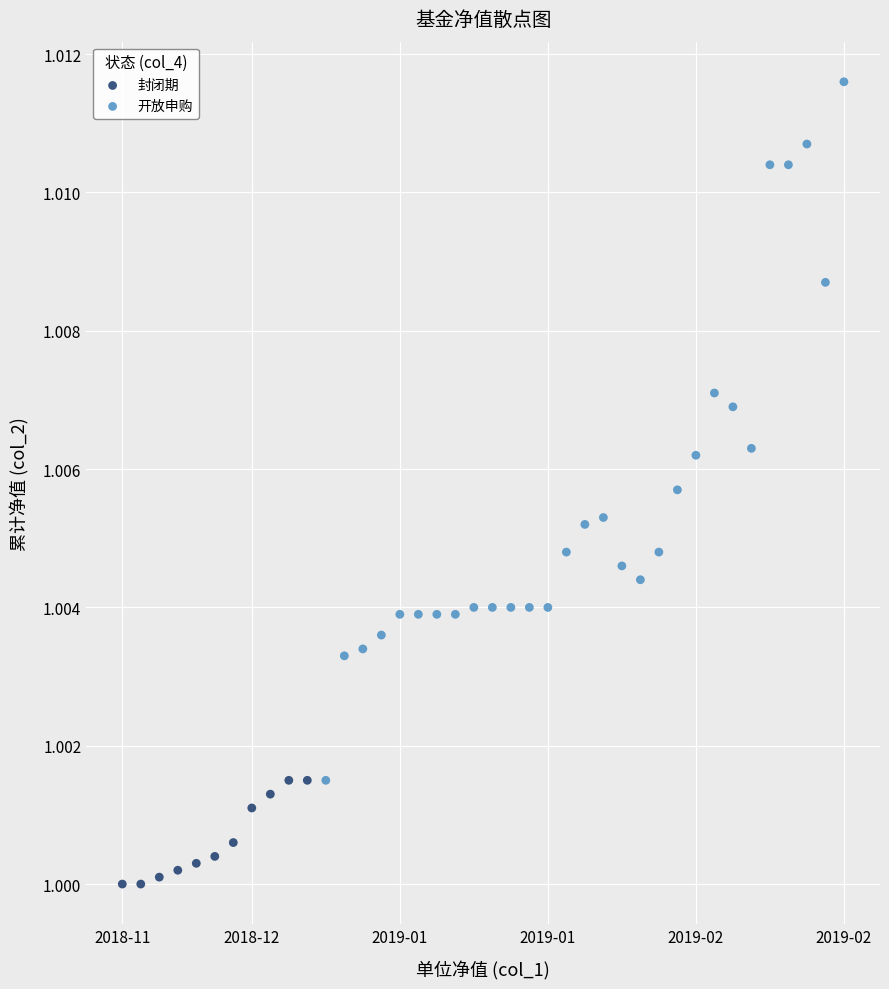

Which series contains the lowest Y value?

封闭期